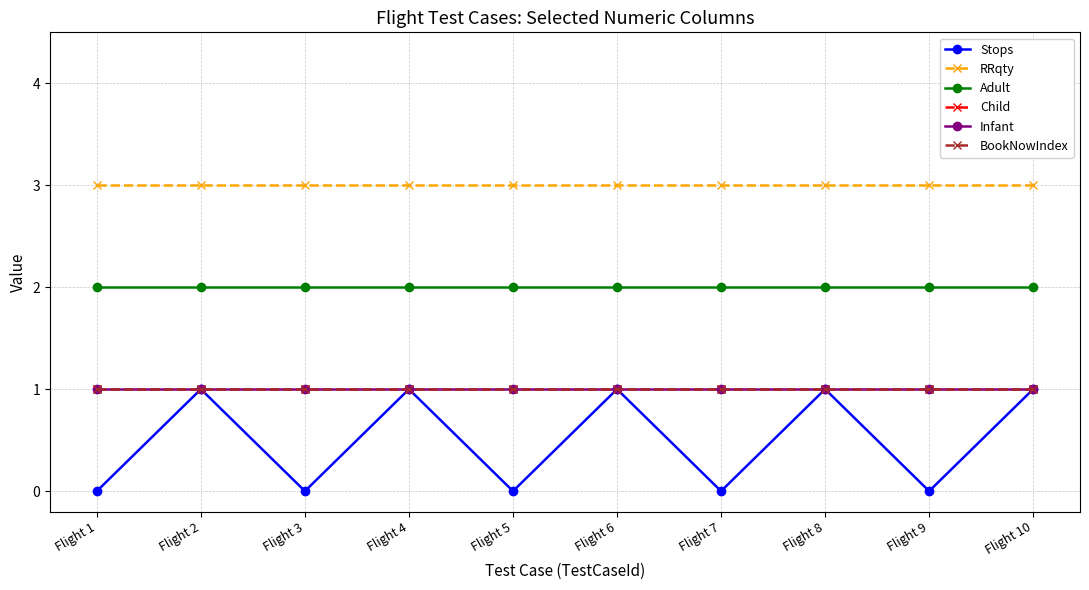

True or false: Infant and Adult cross at least once.

False